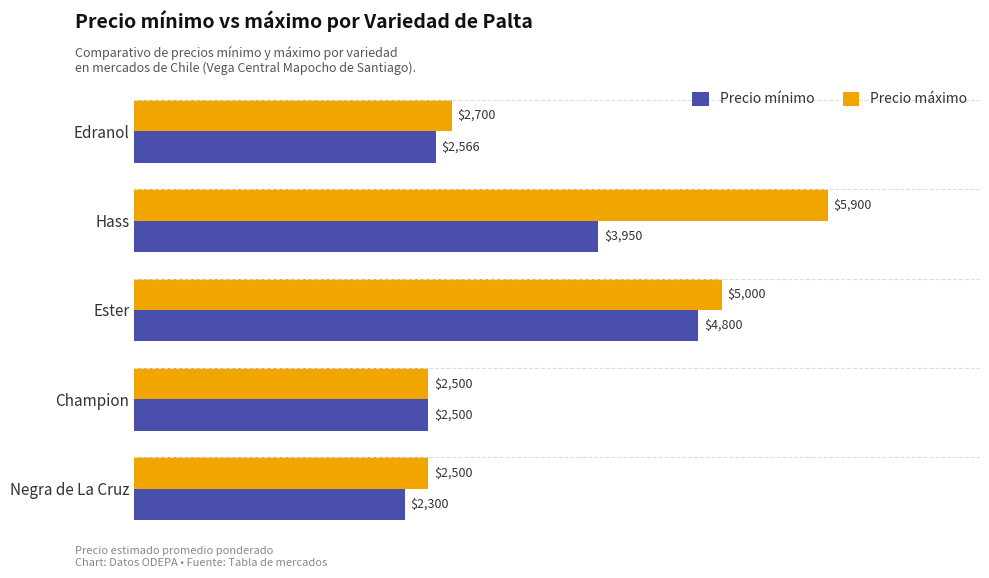

At which label is Precio máximo closest to 4200?

Ester